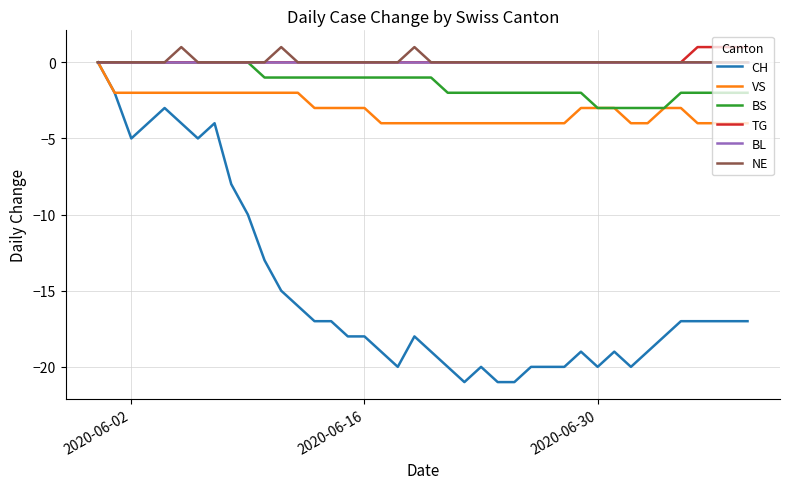

What is the minimum value shown in the chart?

-21